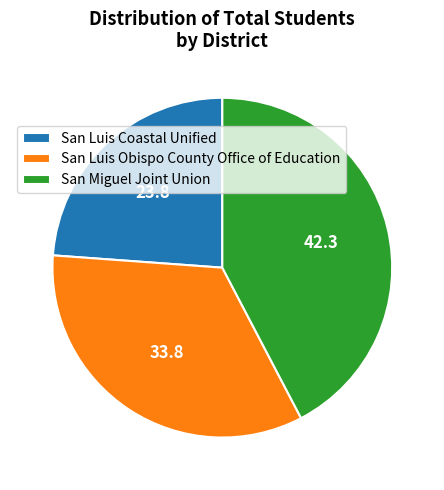

How many slices are in this pie chart?

3